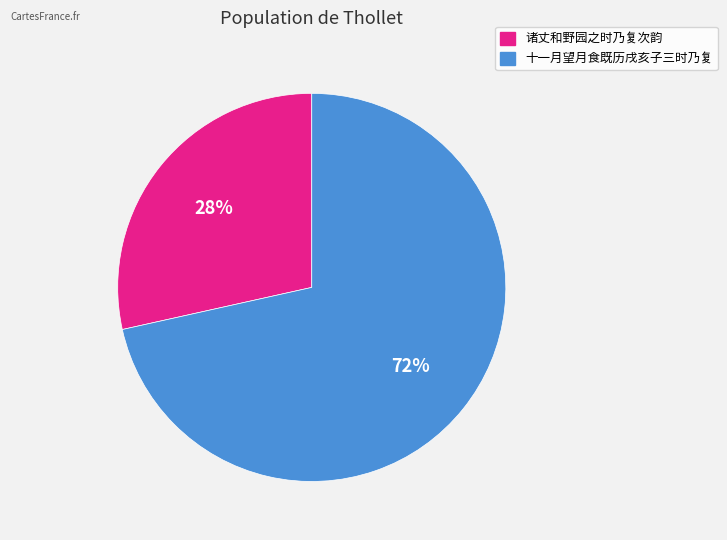

The 十一月望月食既历戌亥子三时乃复 slice represents 72% of the pie. True or false?

True